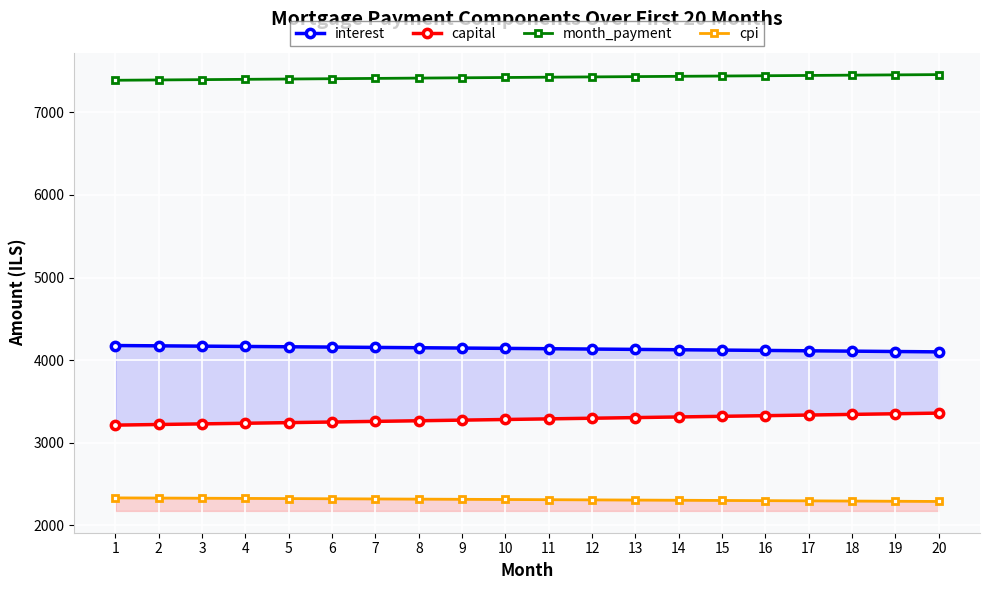

True or false: capital and cpi intersect in this chart.

False